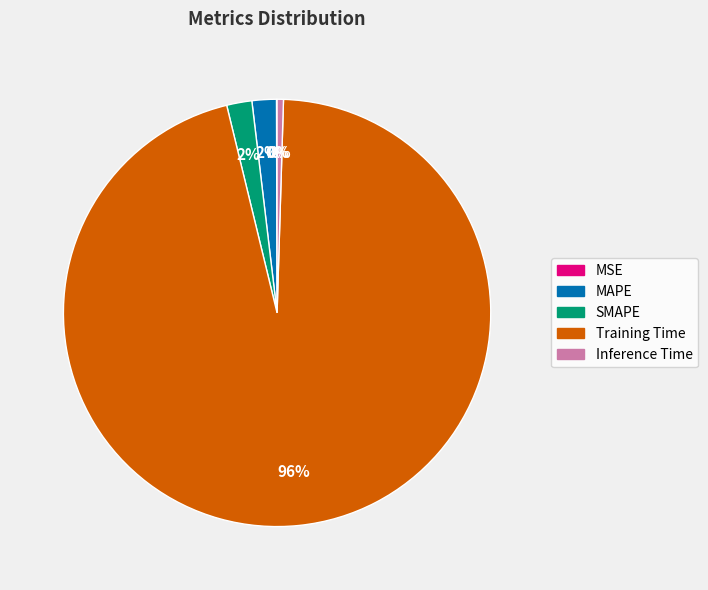

To the nearest percent, what portion does SMAPE represent?

2%